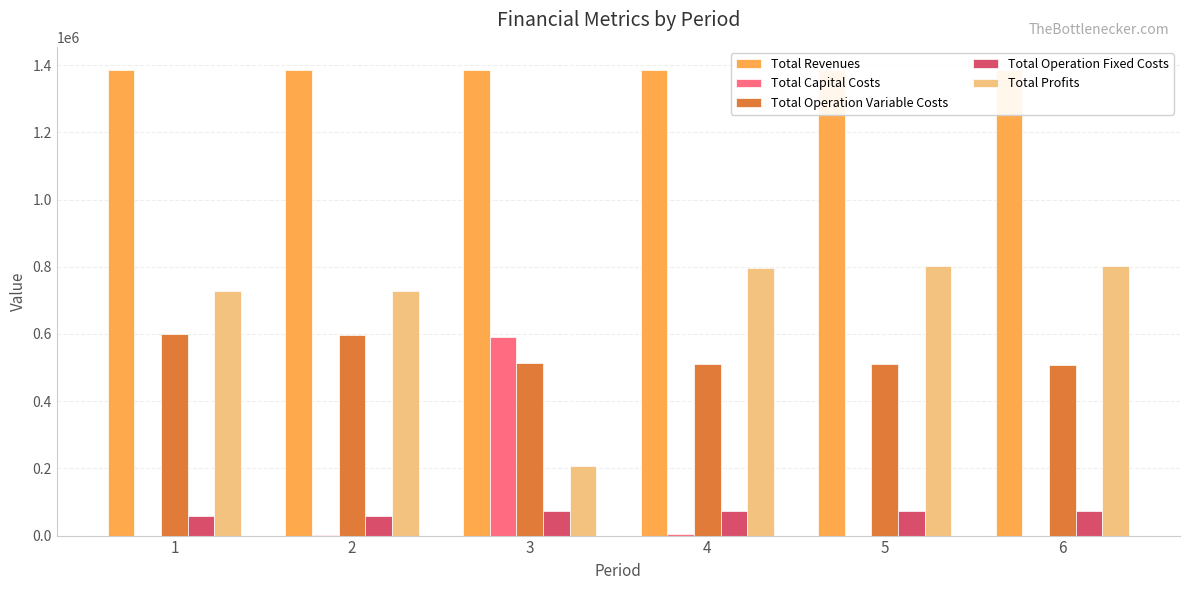

What are all the series names shown in the legend?

Total Revenues, Total Capital Costs, Total Operation Variable Costs, Total Operation Fixed Costs, Total Profits